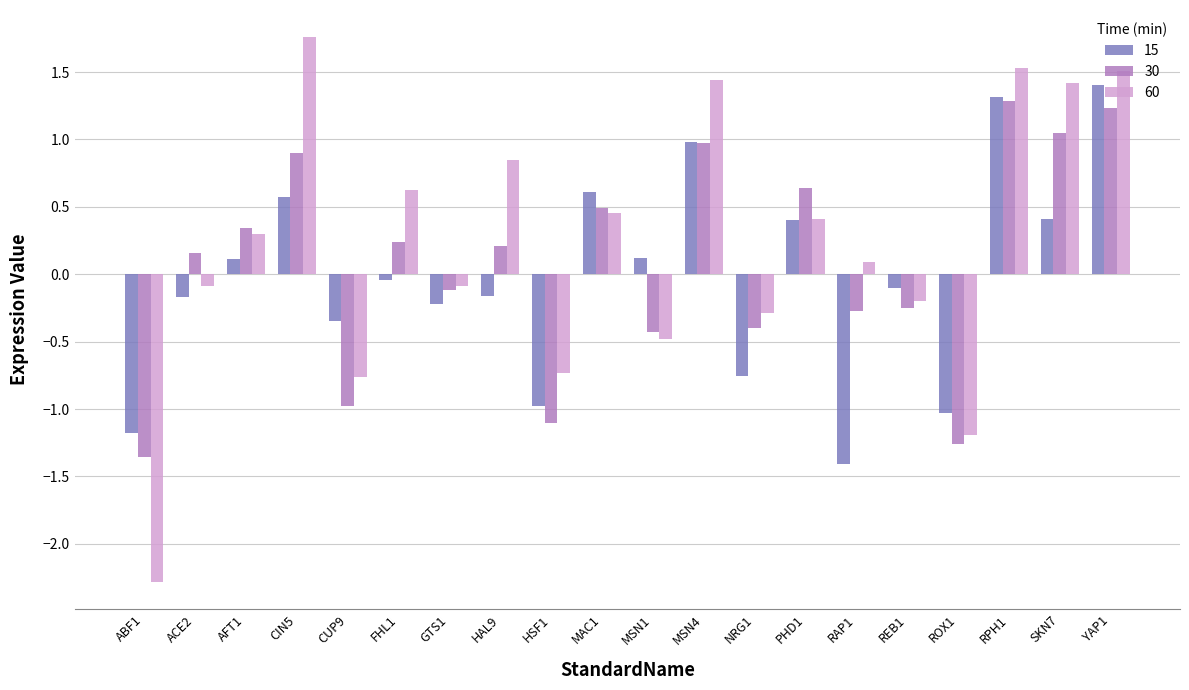

Rank the series at HAL9 from highest to lowest value.

60, 30, 15